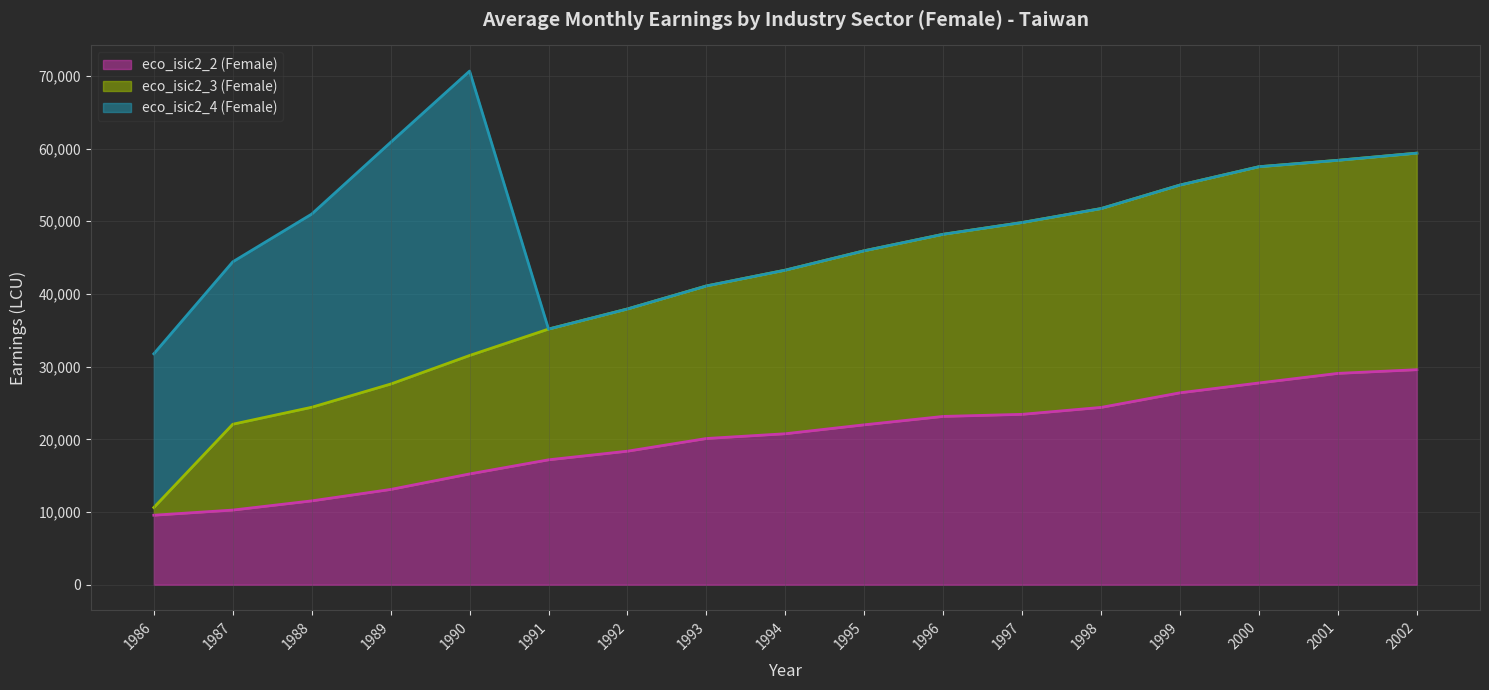

At which category does the chart reach its minimum across all series?

1986